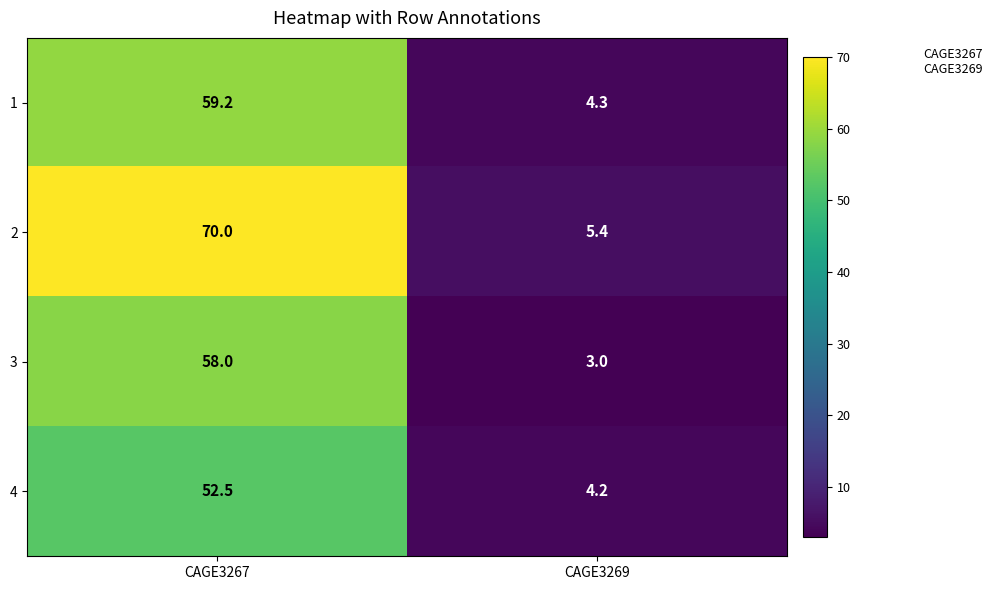

What value does the 2 series have at CAGE3269?

5.4